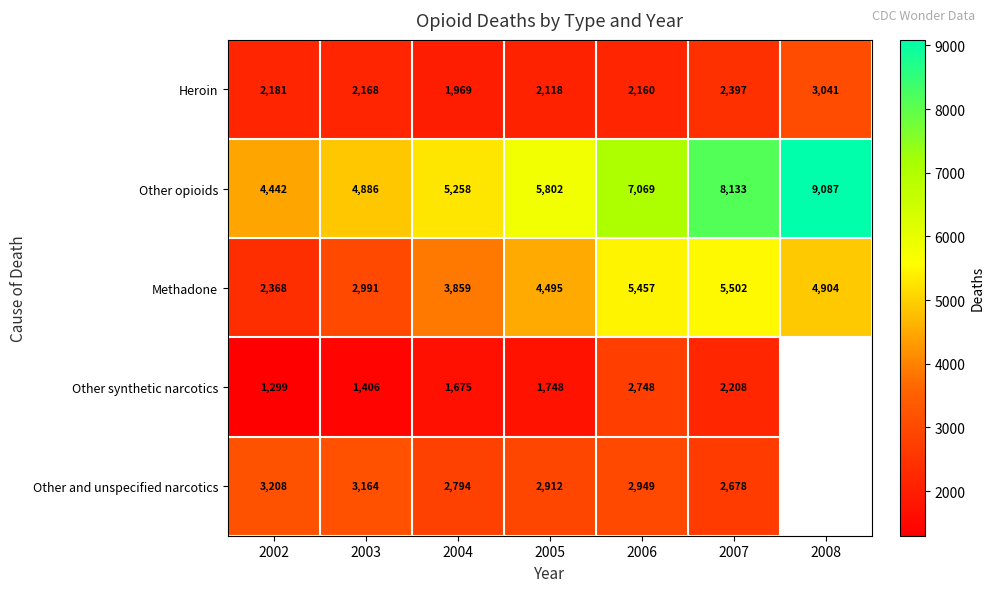

What is the lowest value of the Other opioids series?

4442